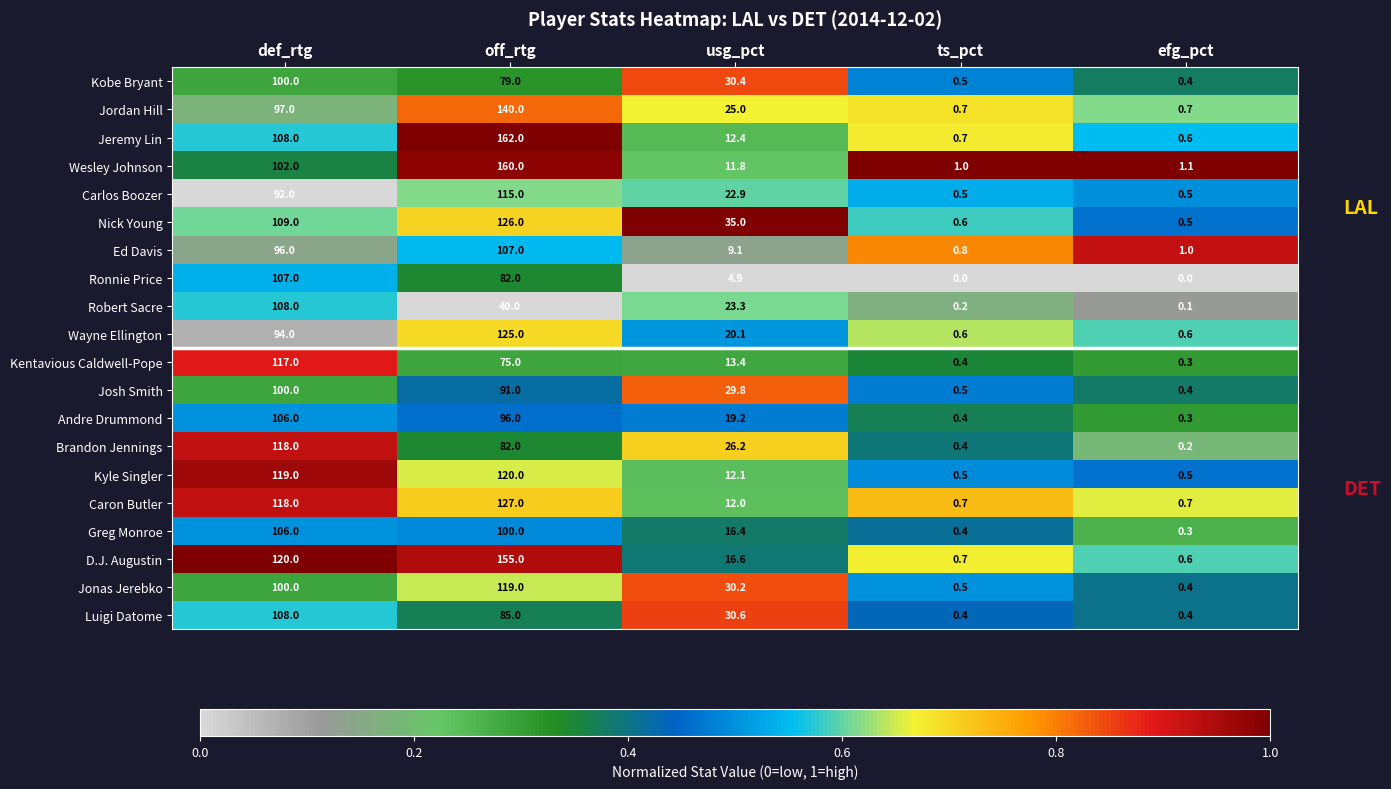

Where is Caron Butler nearest to the value 63?

usg_pct